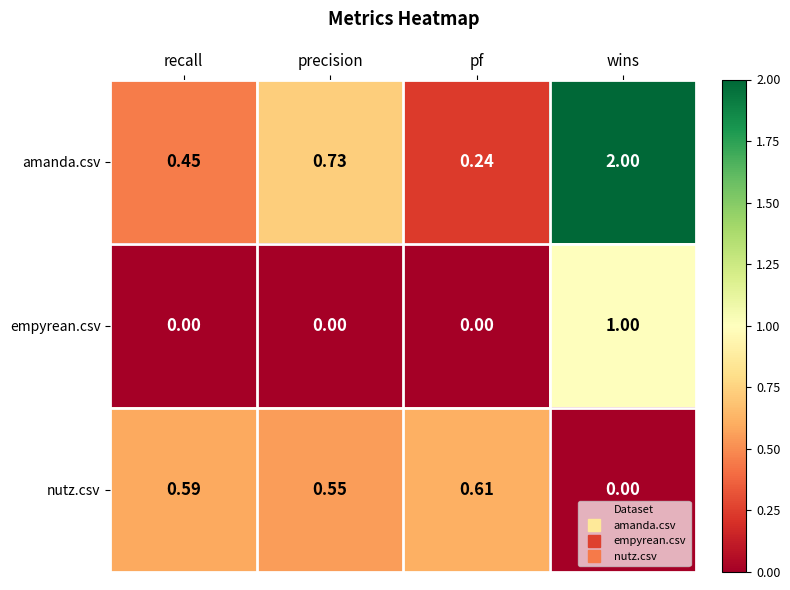

What is the total value across all series at wins?

3.0